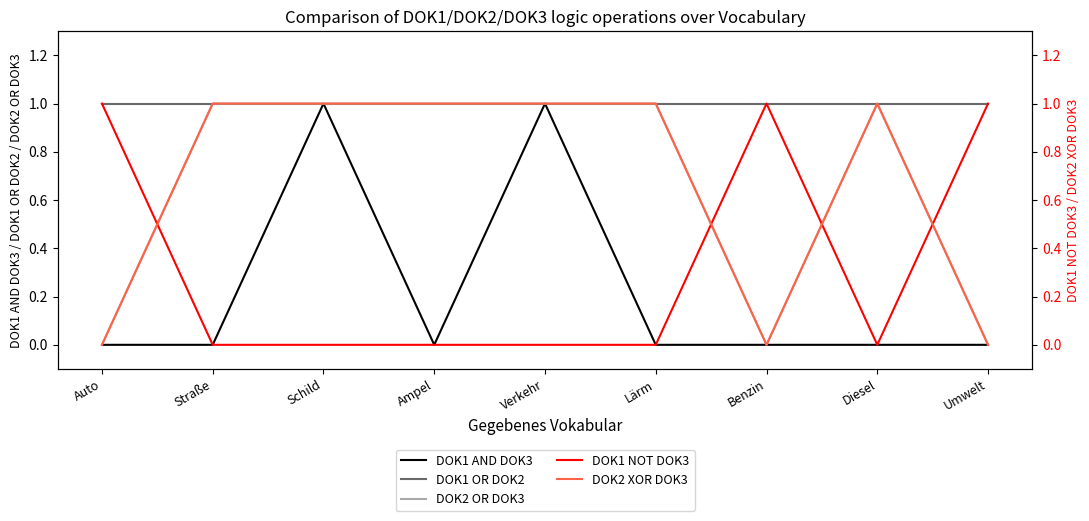

Between Lärm and Verkehr, which is larger?

Verkehr